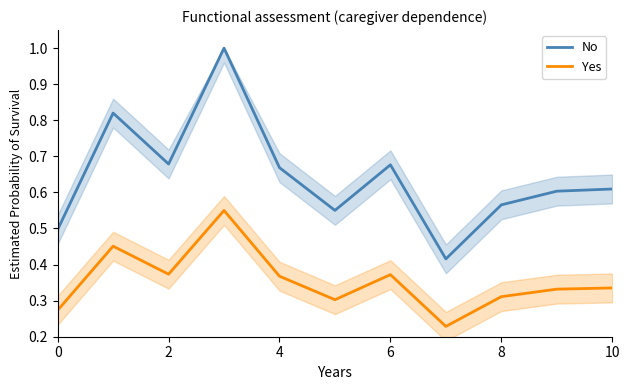

True or false: No and Yes cross at least once.

False